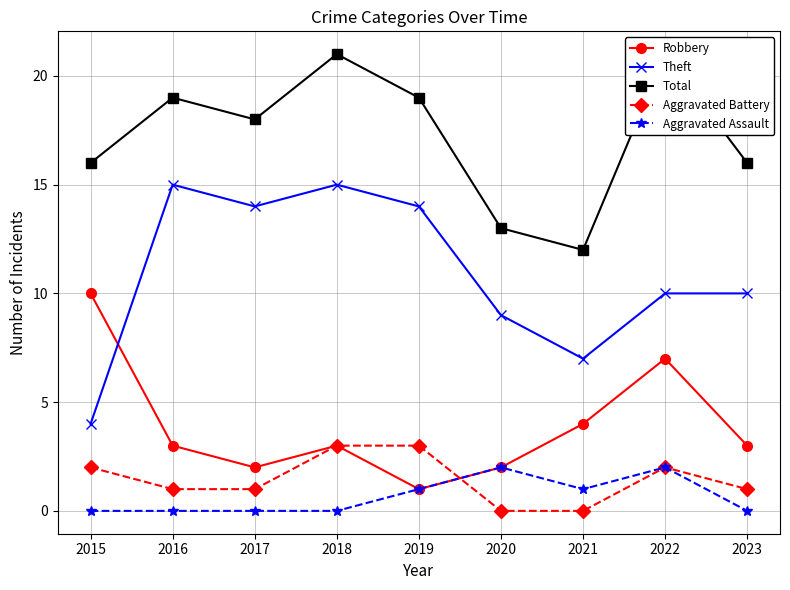

Rank the series at 2018 from highest to lowest value.

Total, Theft, Robbery, Aggravated Battery, Aggravated Assault